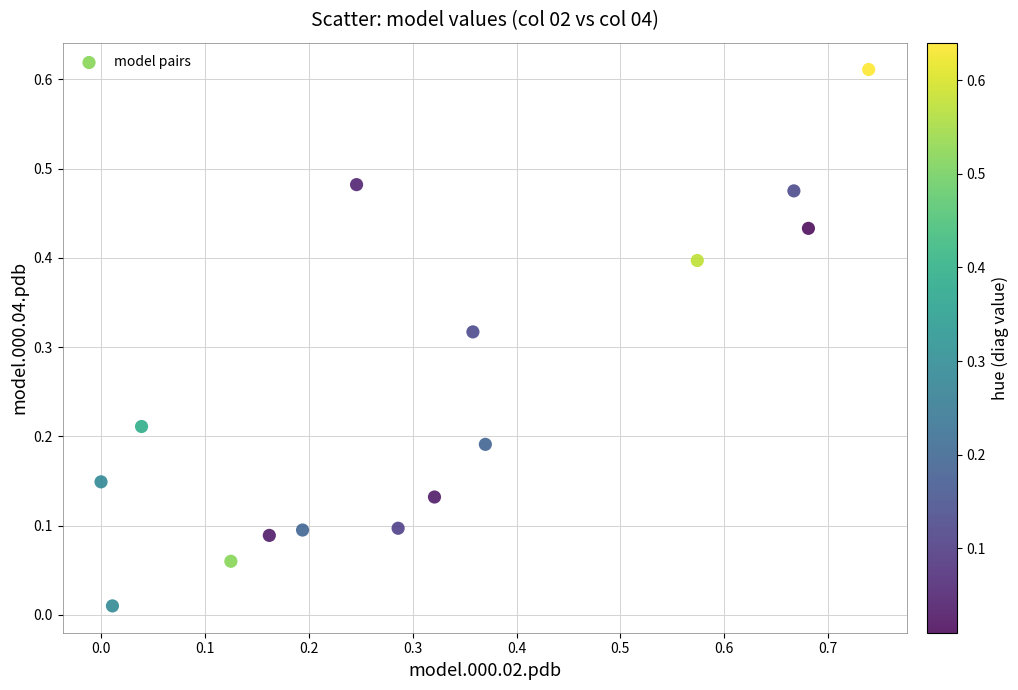

What is the range of X values (max minus min)?

0.7